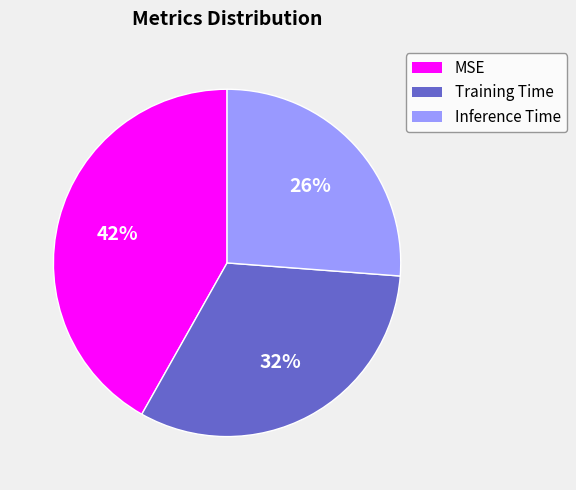

What percentage is the MSE slice, to the nearest percent?

42%